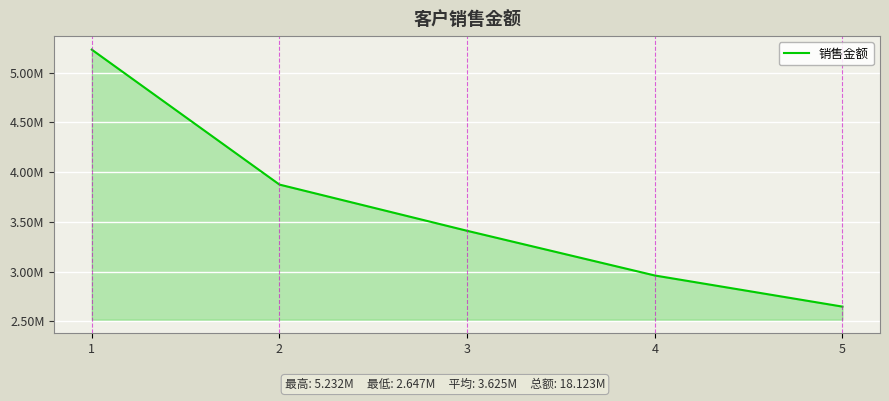

Rank the categories by value from lowest to highest.

5, 4, 3, 2, 1